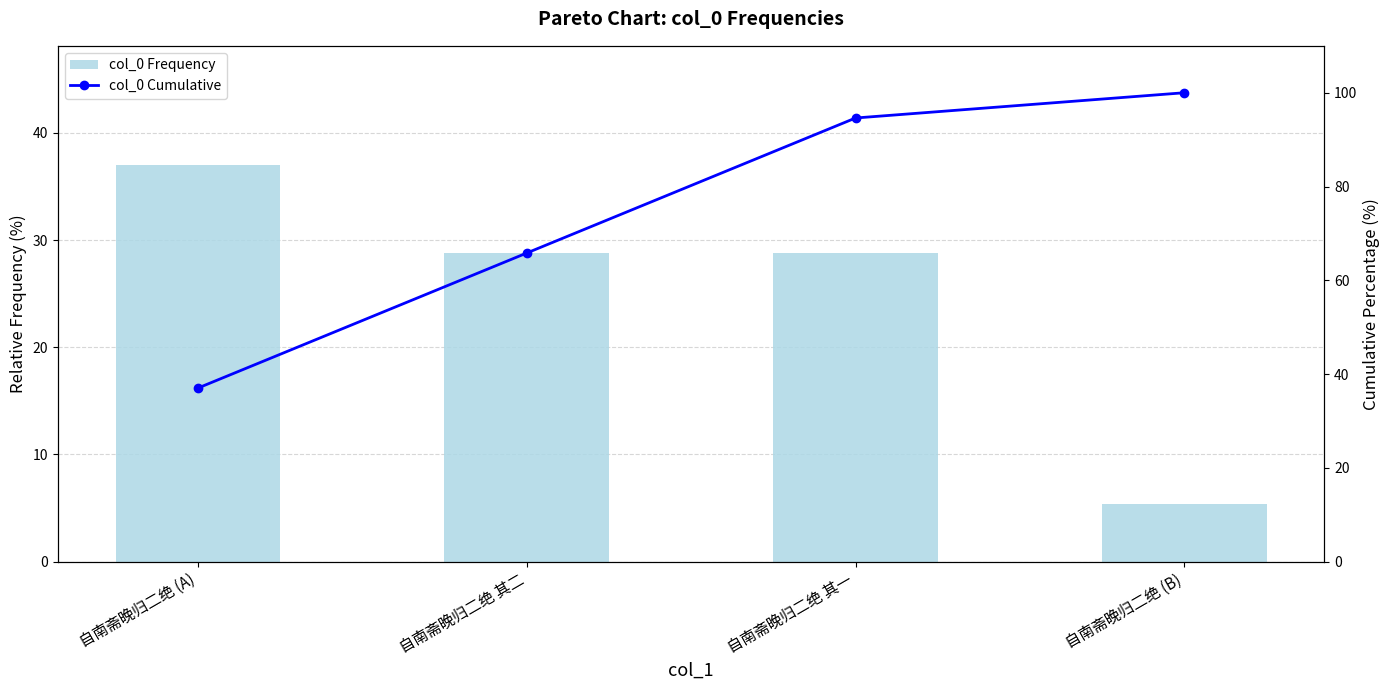

Between 自南斋晚归二绝 (A) and 自南斋晚归二绝 其二, which is larger?

自南斋晚归二绝 (A)